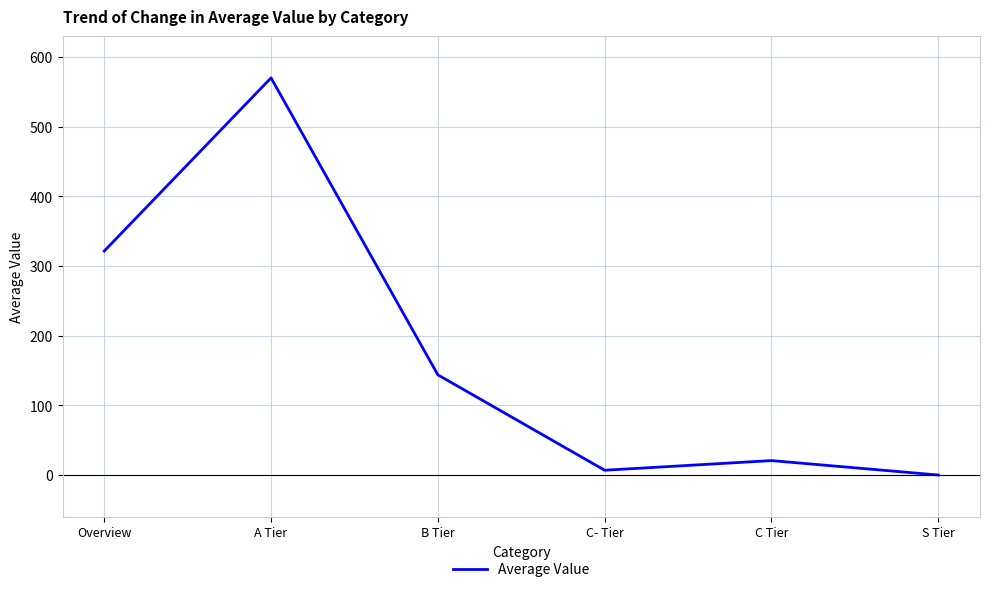

How many positive values are there?

5